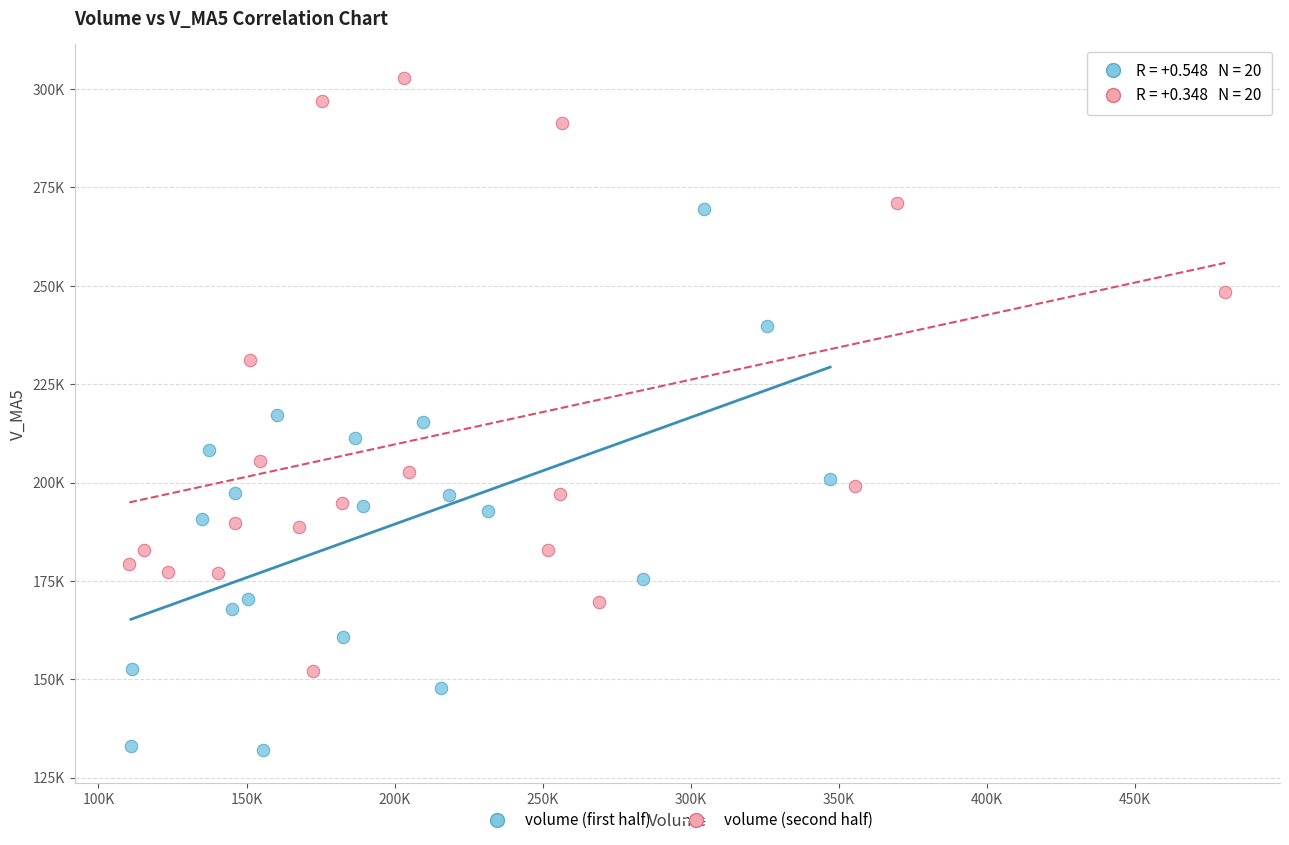

Which series contains the lowest Y value?

volume (first half)